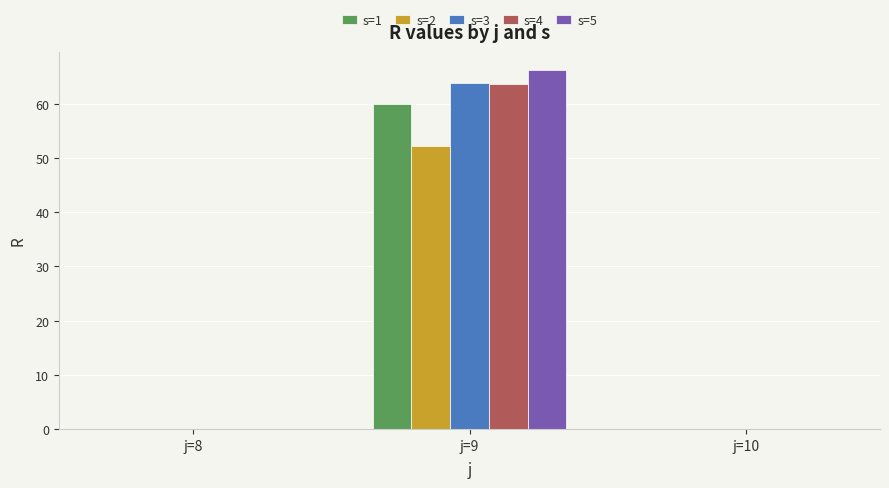

How many data points does each series have?

3